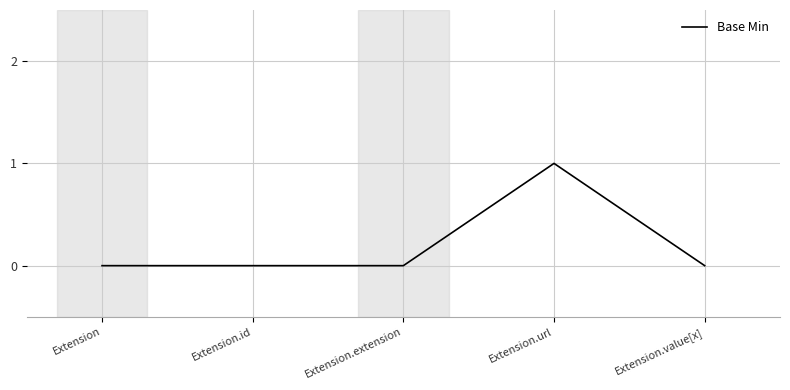

What position from the left is Extension?

1